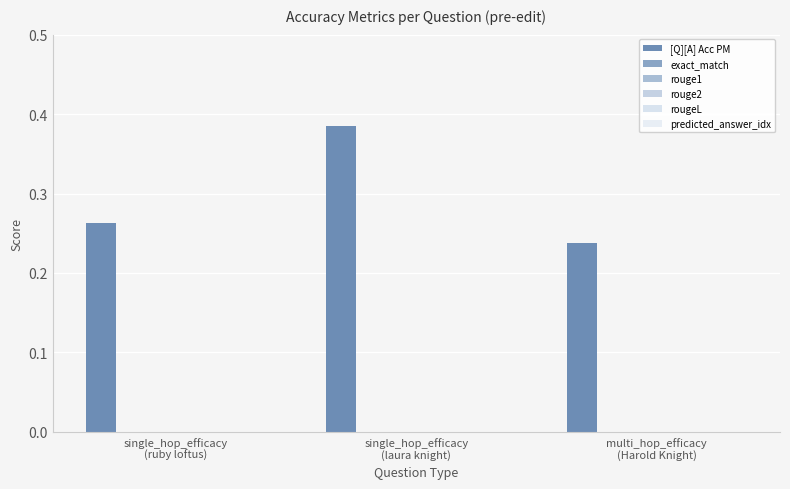

How many bars are there in total?

3